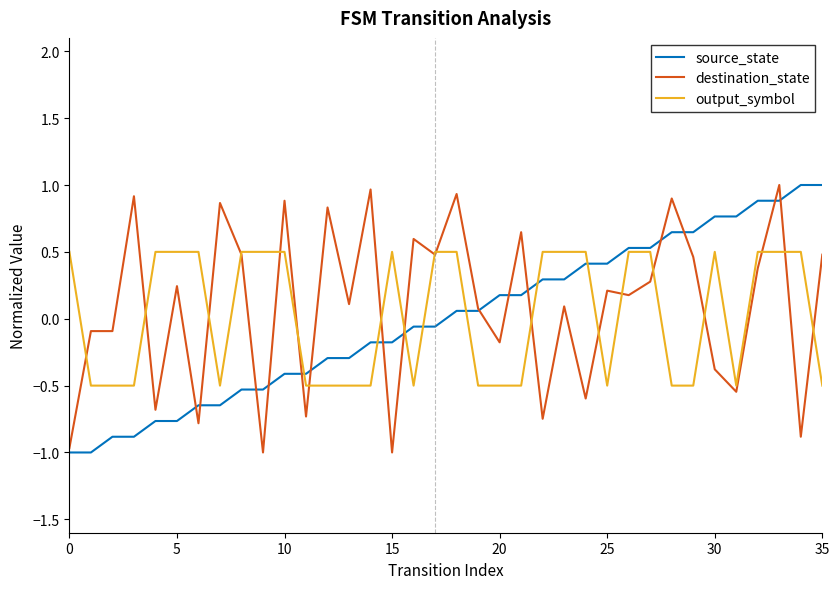

Count the number of categories in the chart.

36